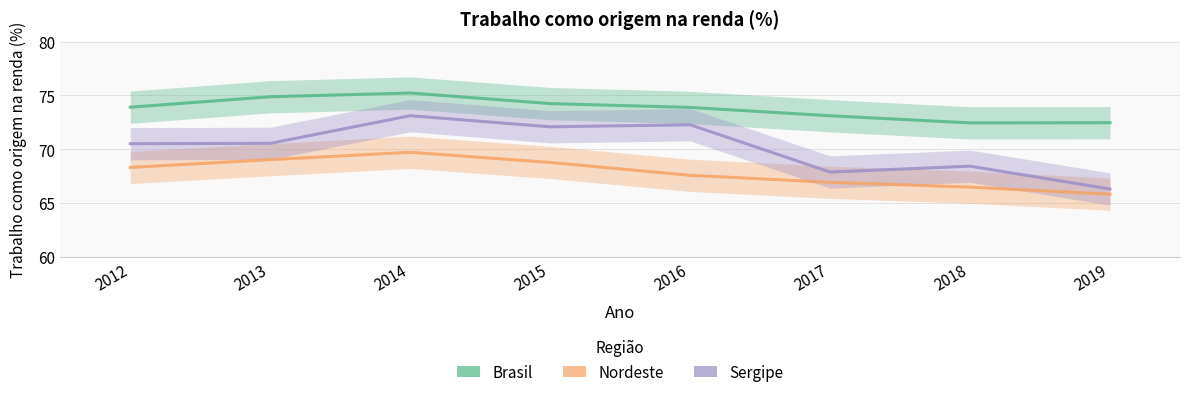

How many data points does each series have?

8